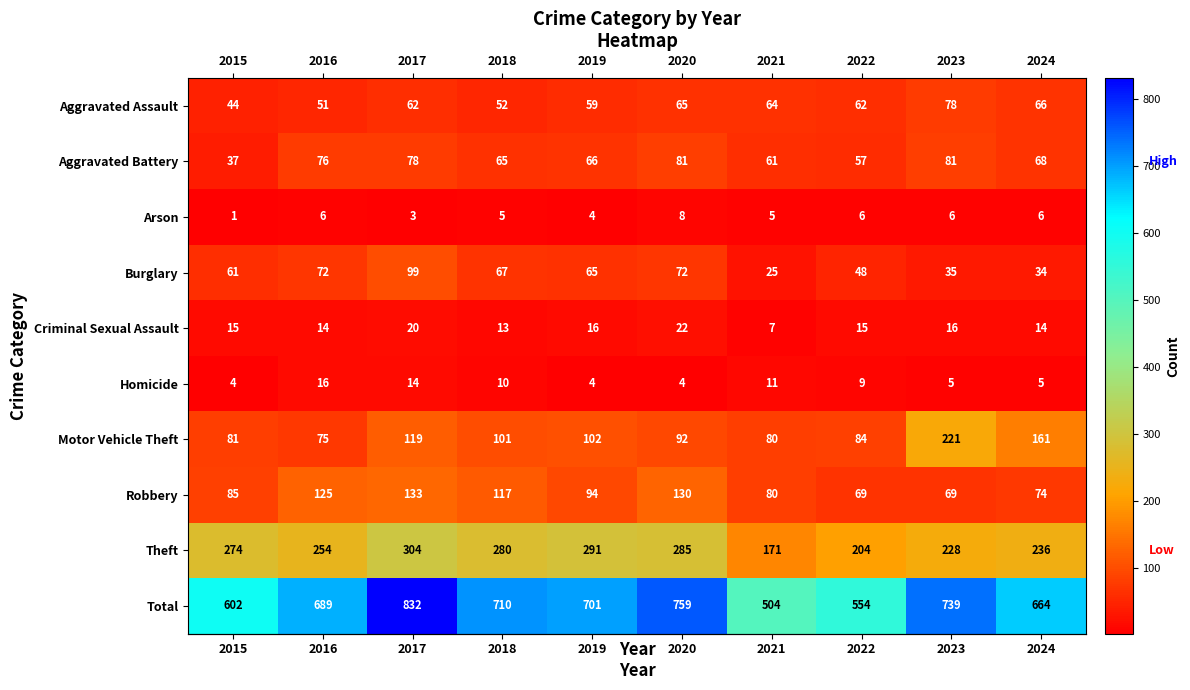

How many categories are shown in the chart?

10